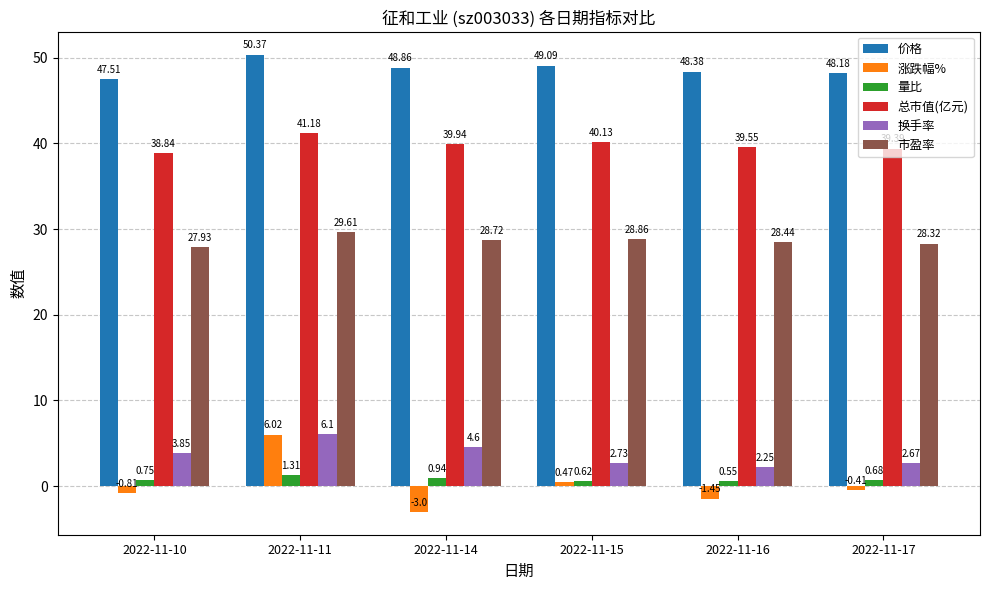

How many bars are there in total?

36